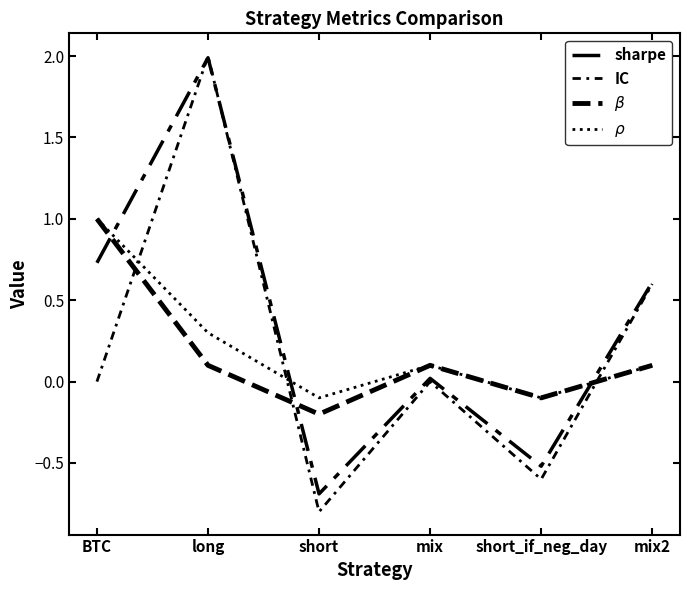

What is the total value across all series at long?

4.4